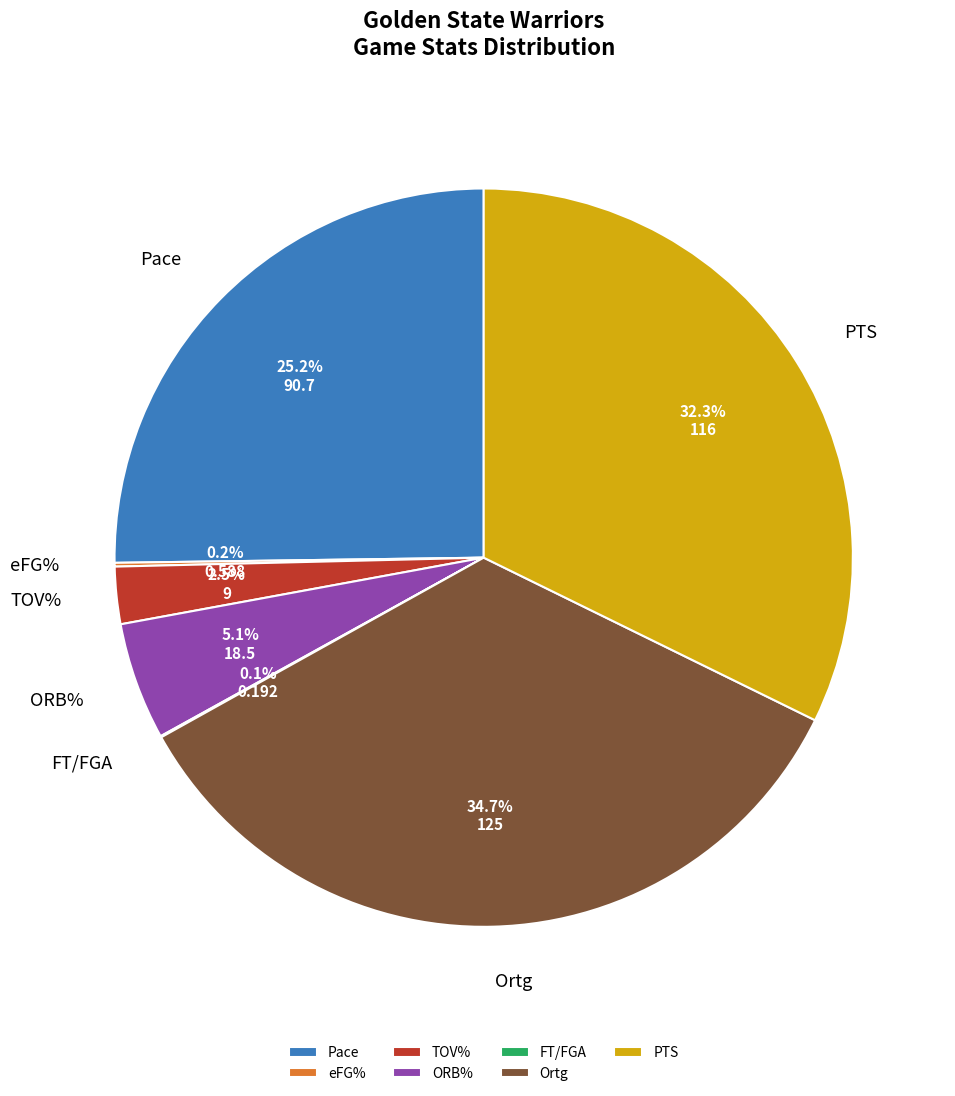

Approximately how many times larger is the value at Ortg compared to Pace?

1.4